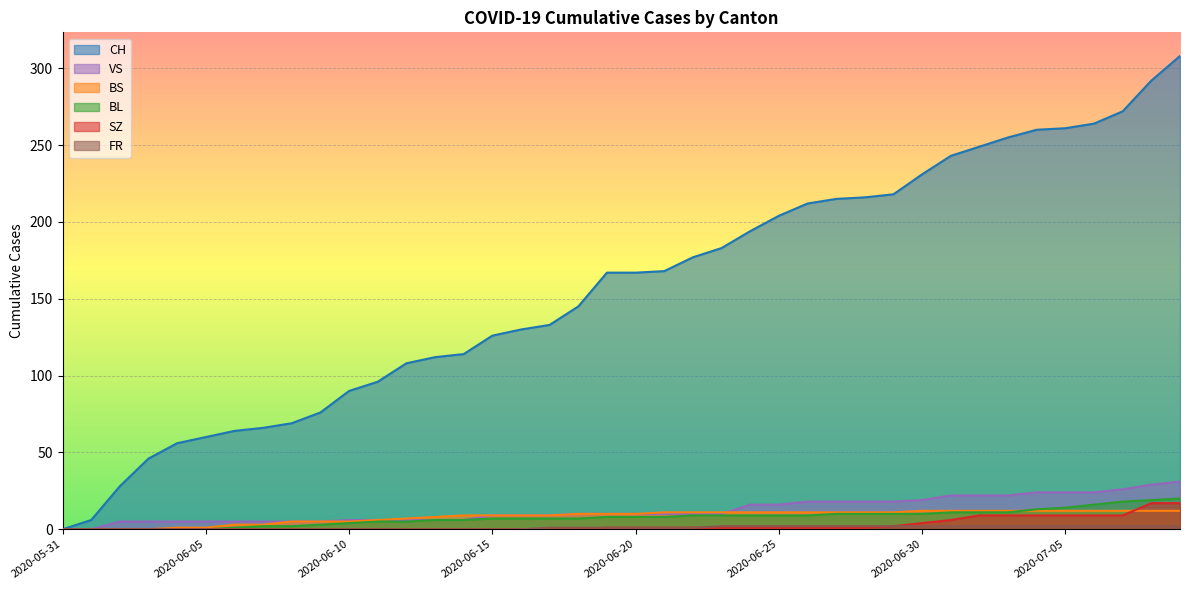

True or false: VS and SZ intersect in this chart.

False